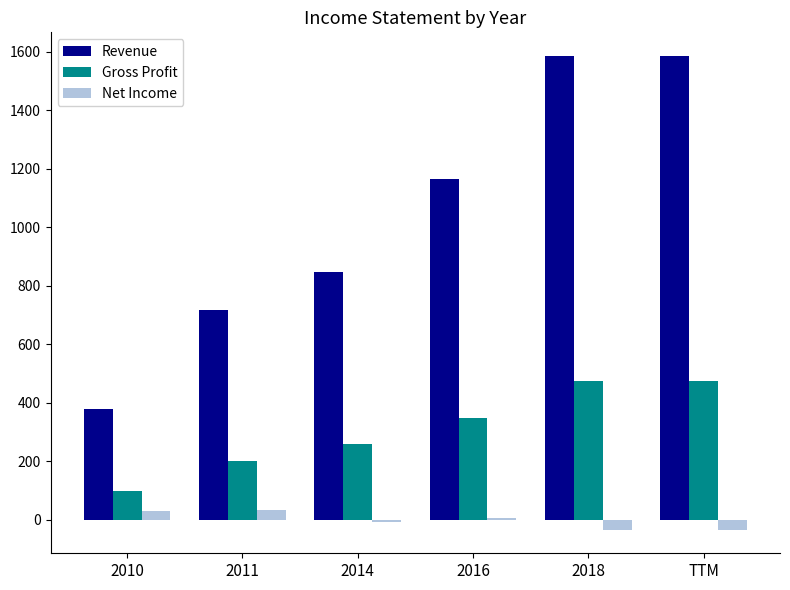

What is the lowest value of the Gross Profit series?

100